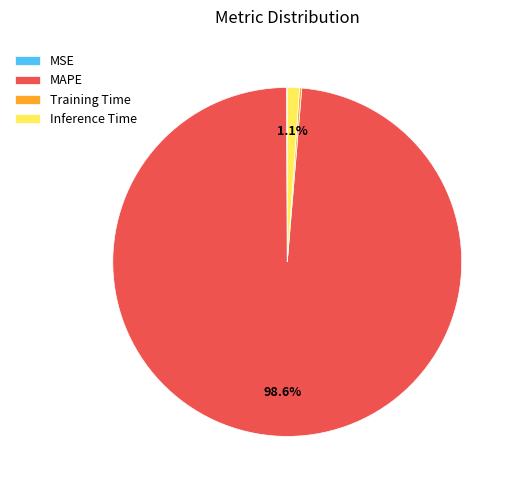

Does MAPE represent more than half of the total?

Yes